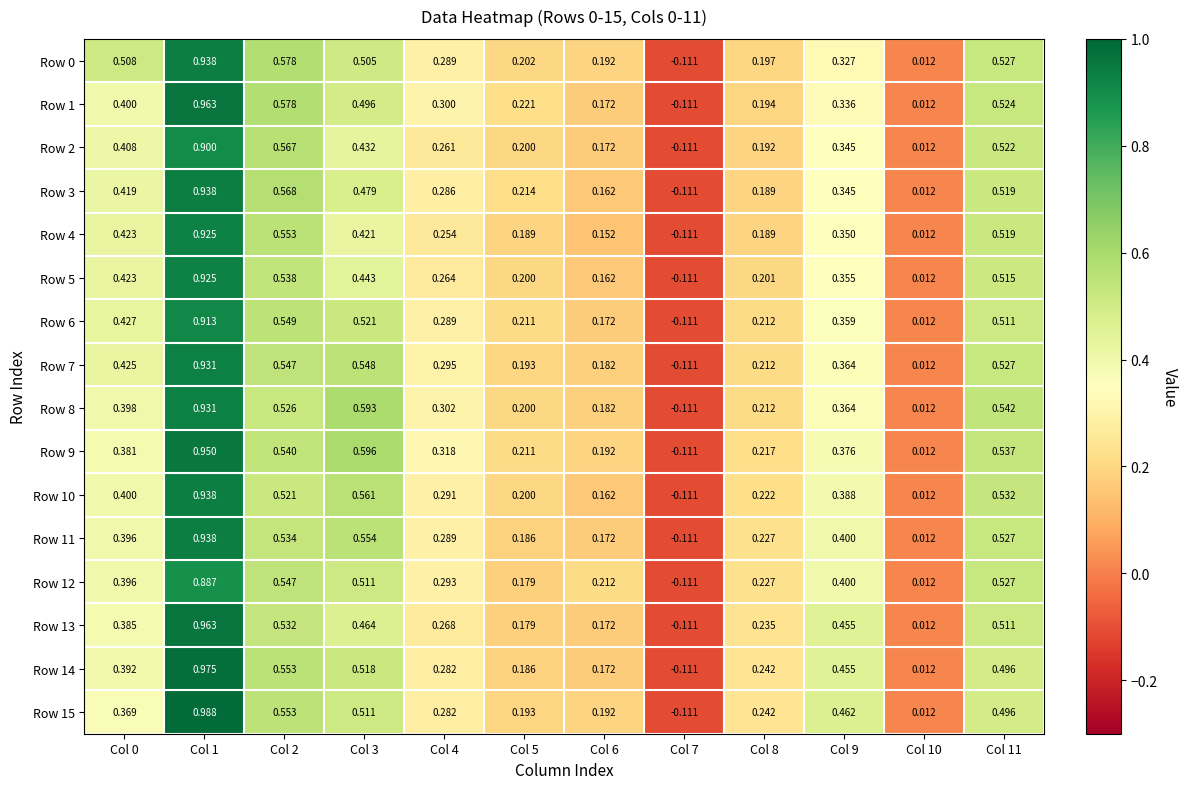

Is the value of Row 5 at Col 7 greater than the value of Row 11 at Col 11?

No